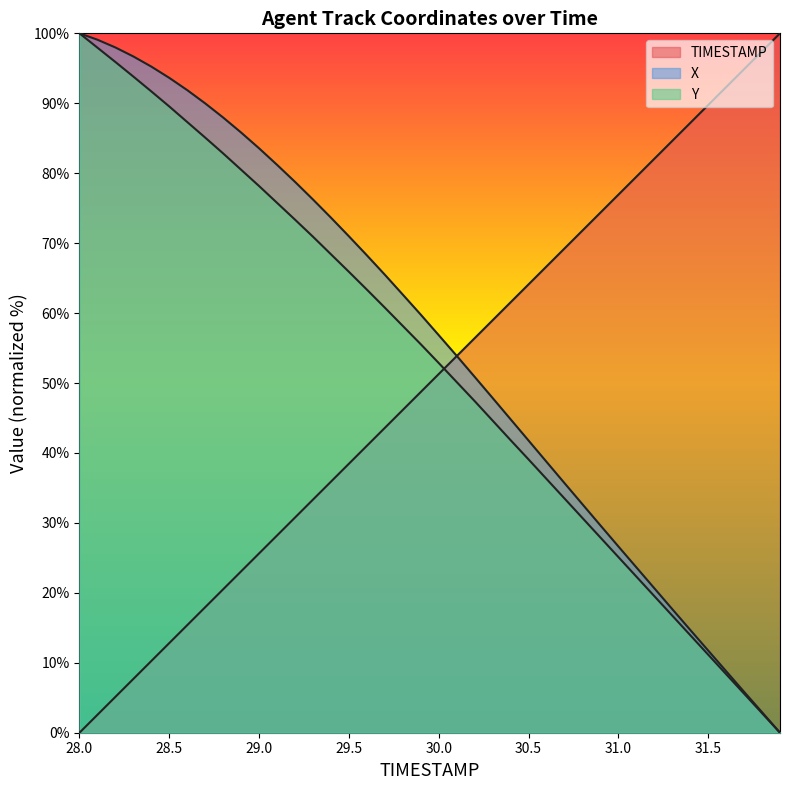

How many values in the TIMESTAMP series exceed 51?

20